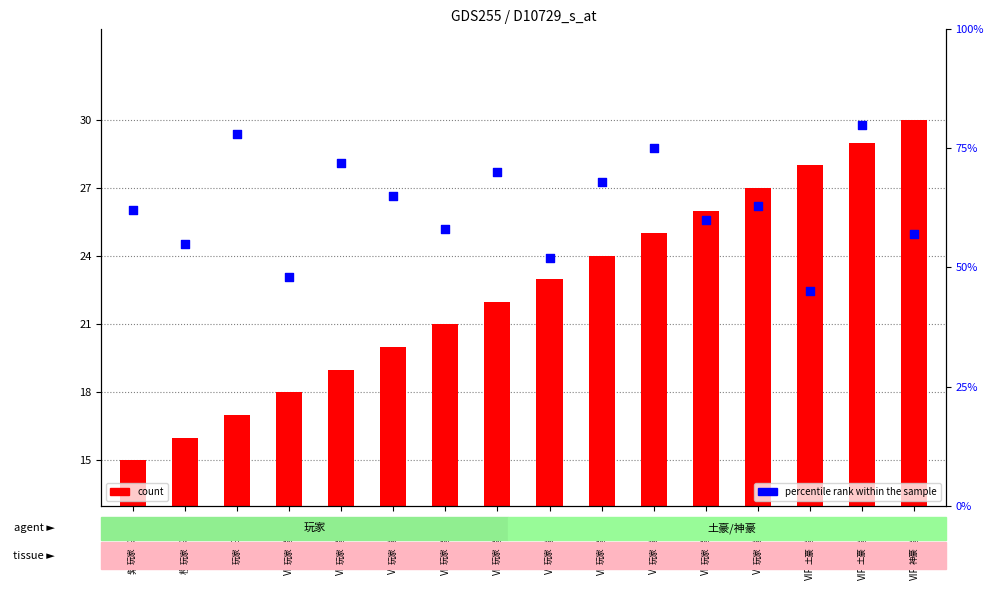

Which series contains the highest Y value?

percentile rank within the sample